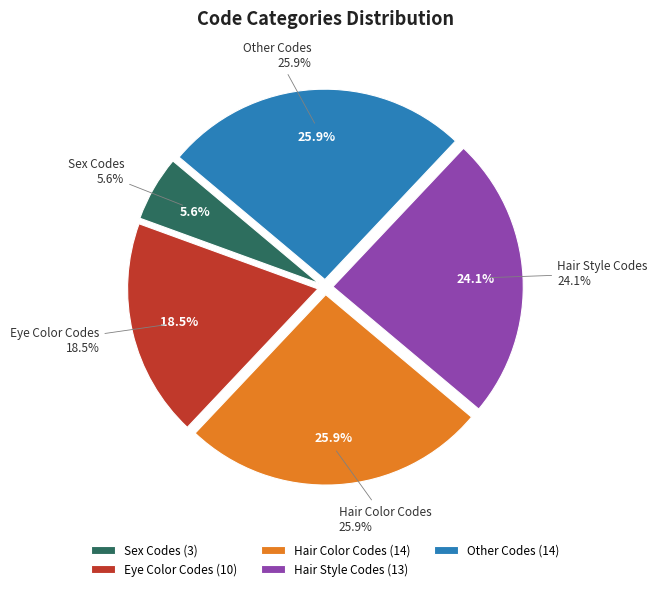

To the nearest percent, what is the combined percentage of Hair Style Codes and Sex Codes?

30%